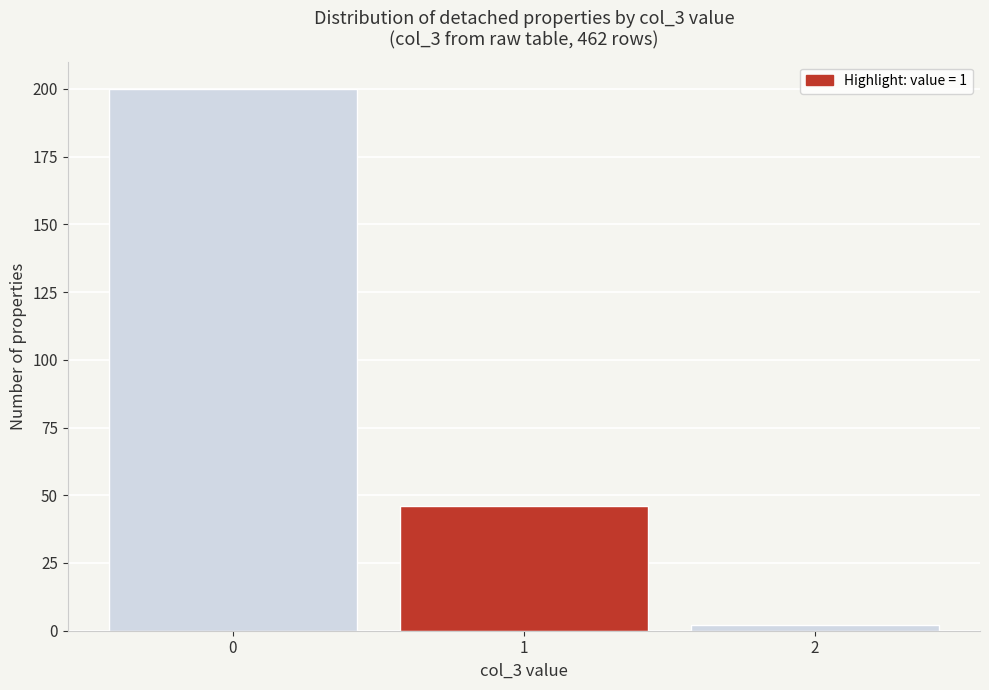

Reading left to right, transcribe all the data shown in this chart.

200	46	2